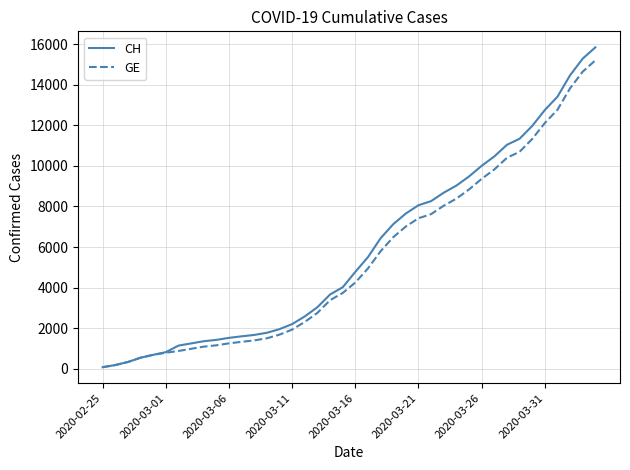

Which series has the widest spread of values?

CH